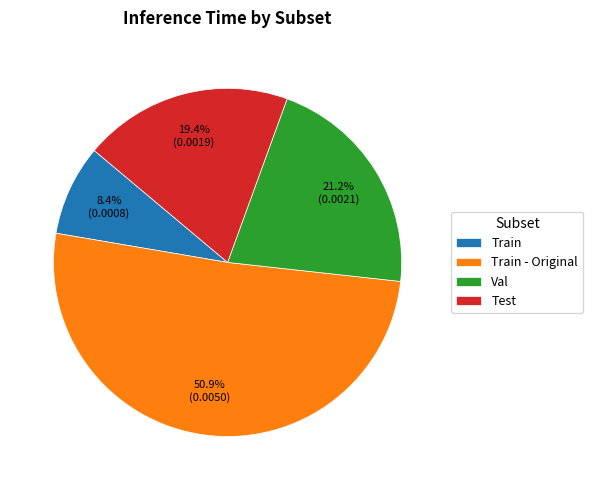

Count the number of slices in the pie.

4